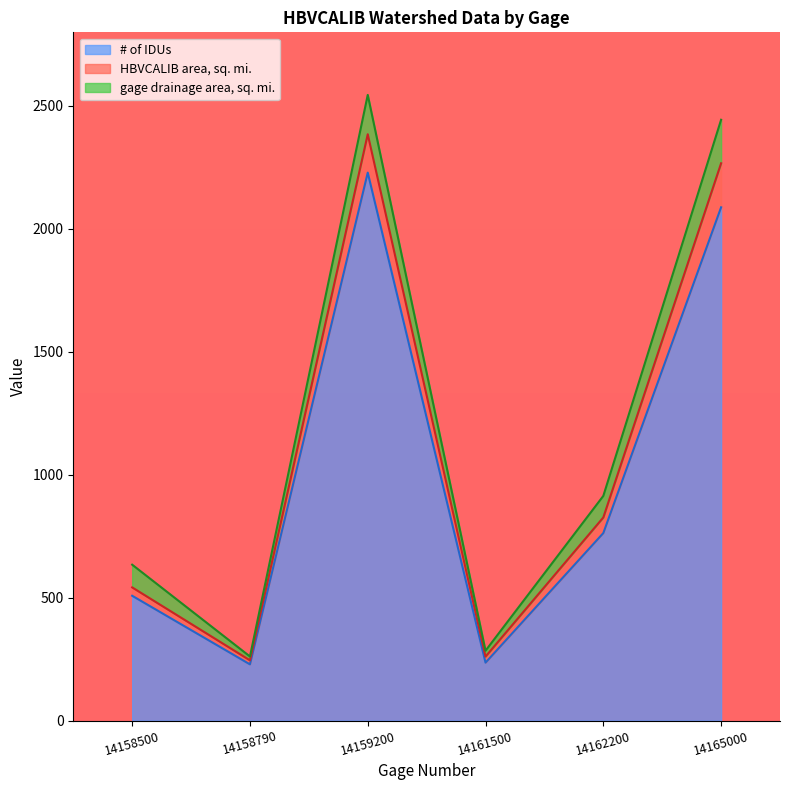

What is the approximate value of # of IDUs at 14162200?

763.0